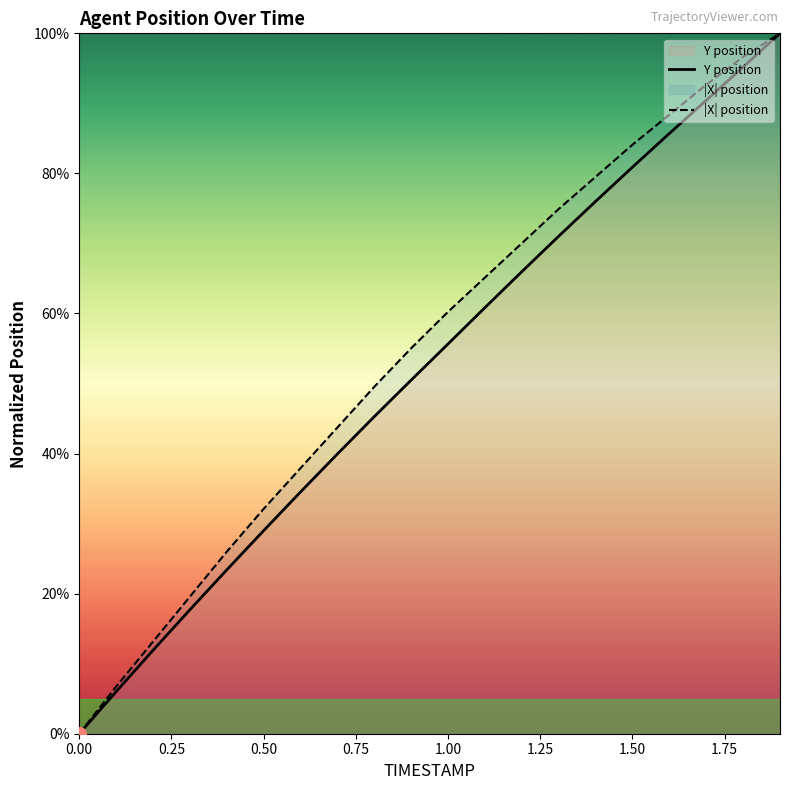

What is the value of the Y position point at the 10th from the left?

50.5